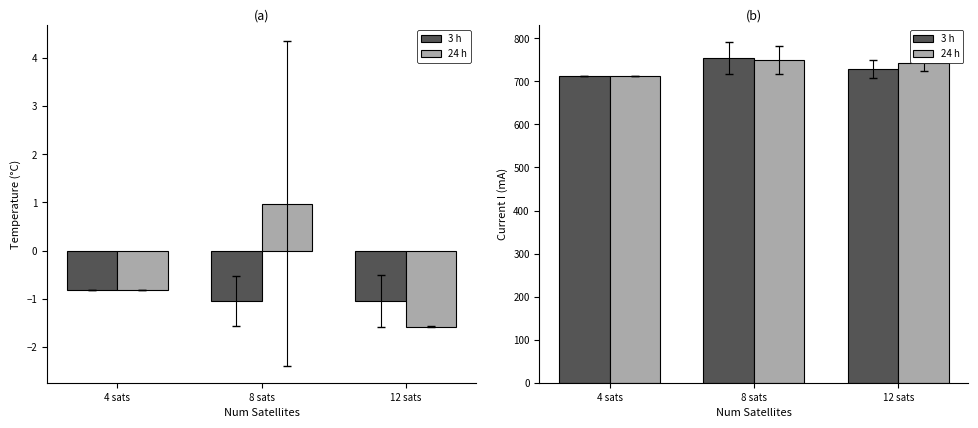

What is the difference between the maximum and minimum values in the 3 h series?

41.3